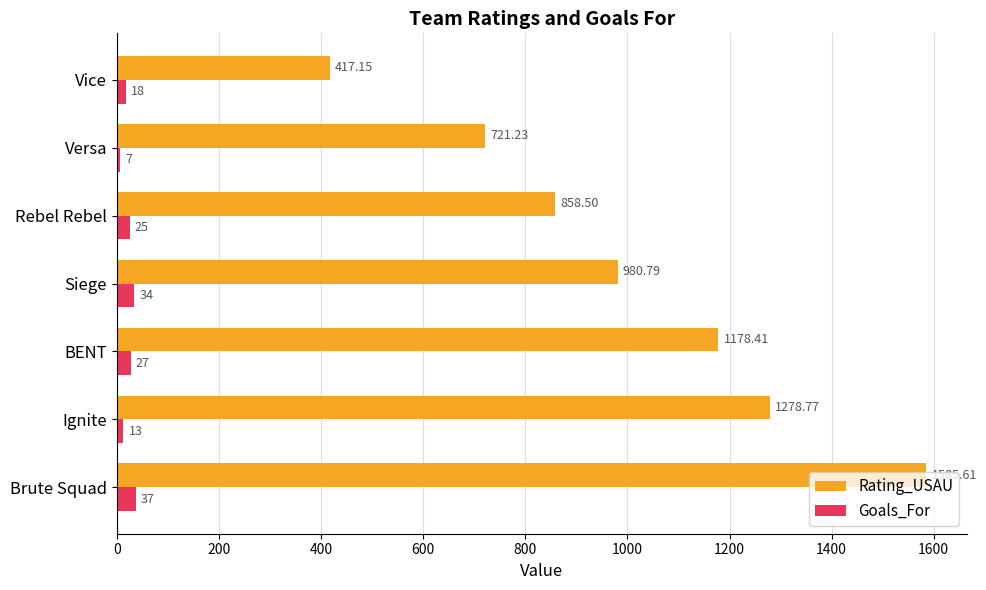

What is the maximum value for Goals_For?

37.0